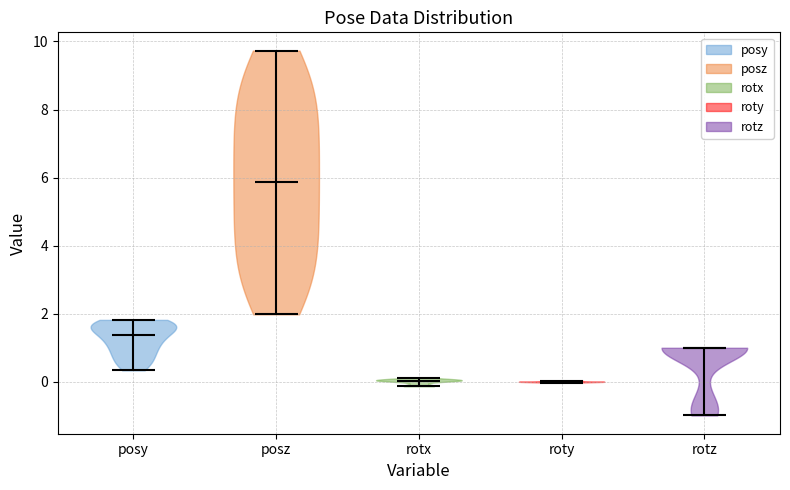

Reading left to right, read every violin against the y-axis: where its median line is, and the lowest and highest points it reaches. The values are not printed on the chart, so give them approximately, as read against the axis.

posy: median line 1.4, lowest point 0.4, highest point 1.8
posz: median line 5.8, lowest point 2.0, highest point 9.8
rotx: median line 0.0, lowest point -0.2, highest point 0.2
roty: median line 0.0, lowest point 0.0, highest point 0.0
rotz: median line 1.0, lowest point -1.0, highest point 1.0